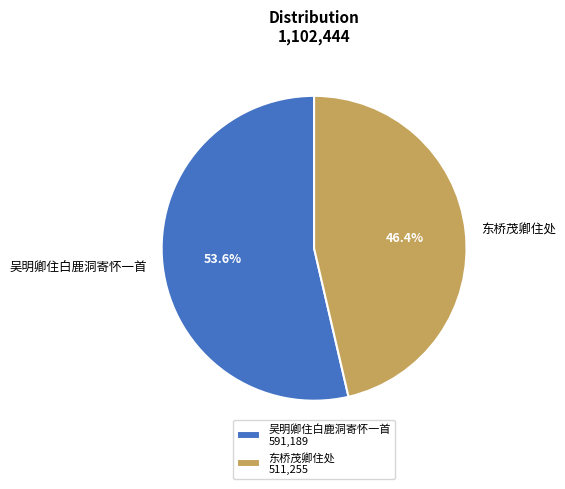

Does 吴明卿住白鹿洞寄怀一首 represent more than half of the total?

Yes